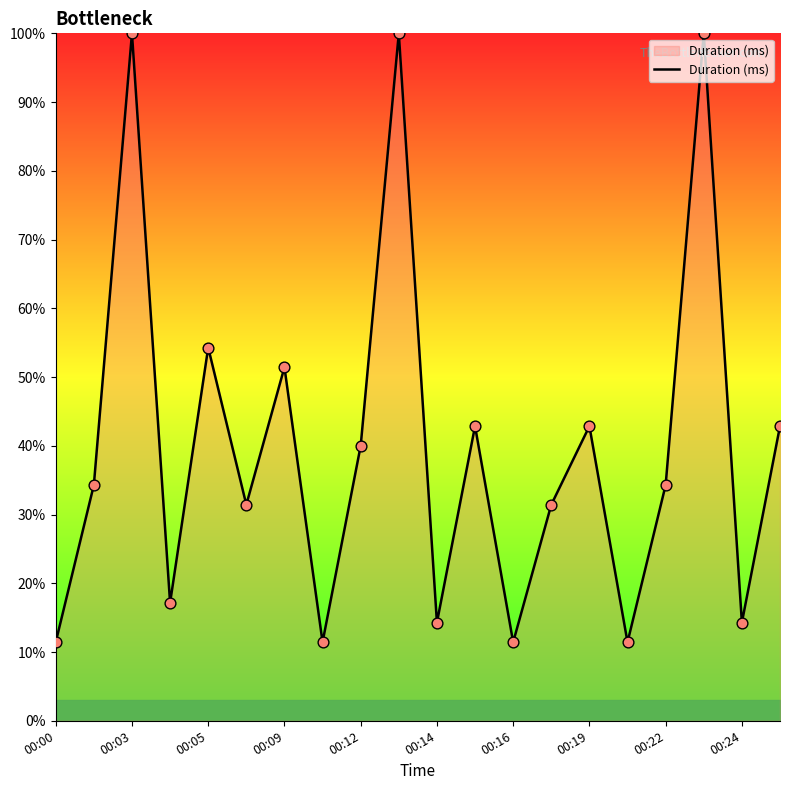

What is the difference between the maximum and minimum values?

88.6